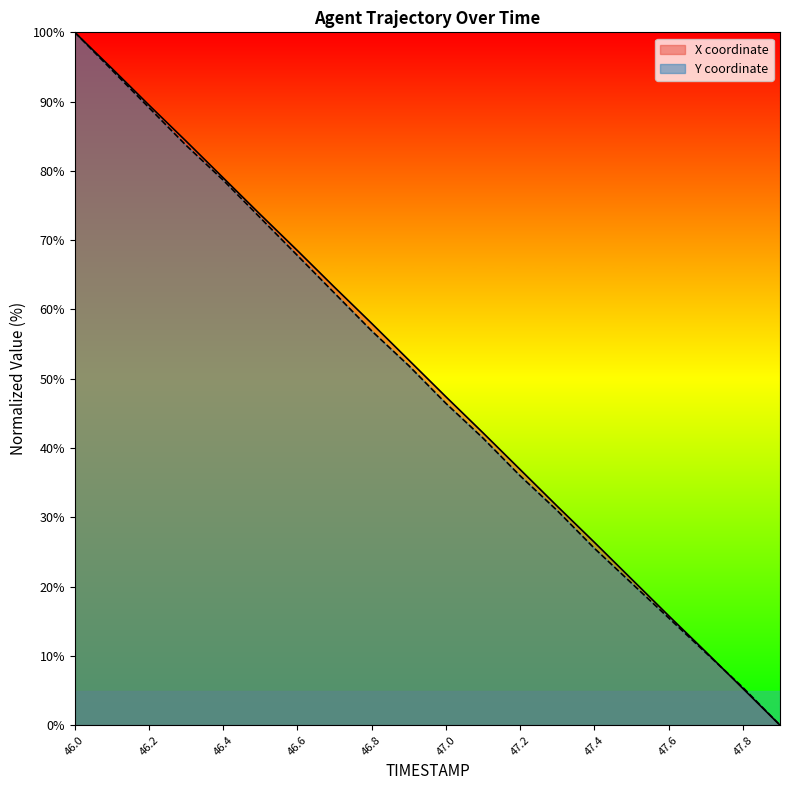

What is the spread (max minus min) of values at 47.0?

1.0